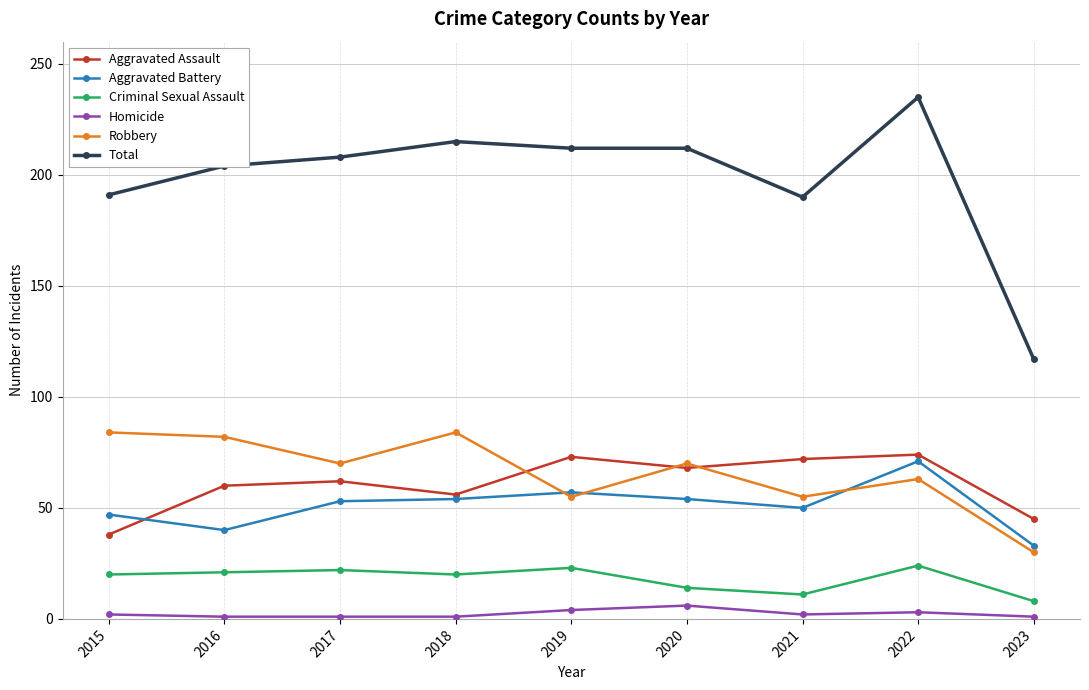

True or false: Aggravated Assault has more than 2 interior local peaks.

True